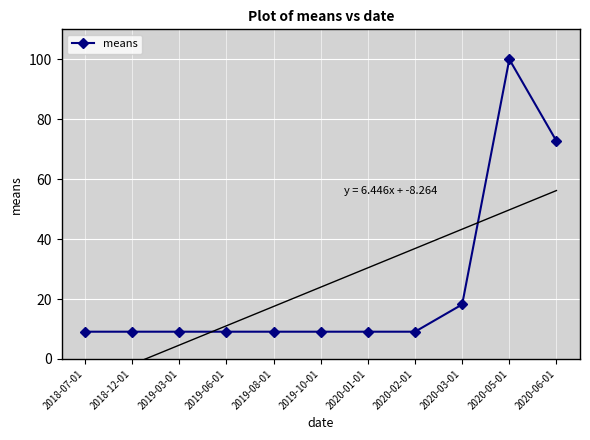

Rank the categories by value from highest to lowest.

2020-05-01, 2020-06-01, 2020-03-01, 2018-07-01, 2018-12-01, 2019-03-01, 2019-06-01, 2019-08-01, 2019-10-01, 2020-01-01, 2020-02-01